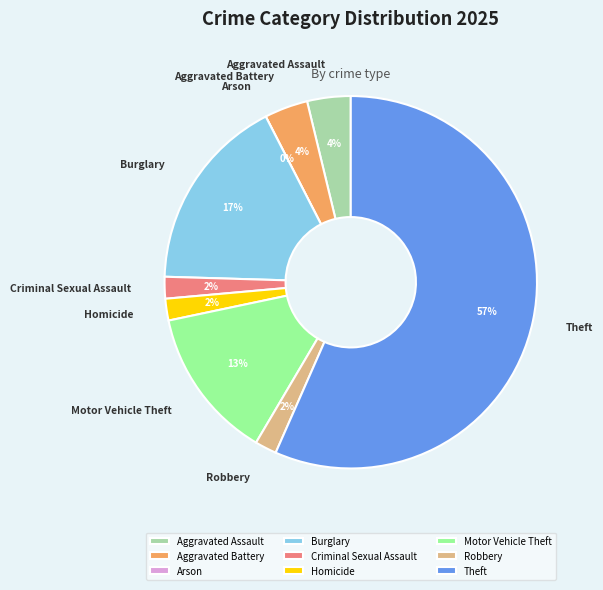

True or false: Theft accounts for 57% of the total.

True